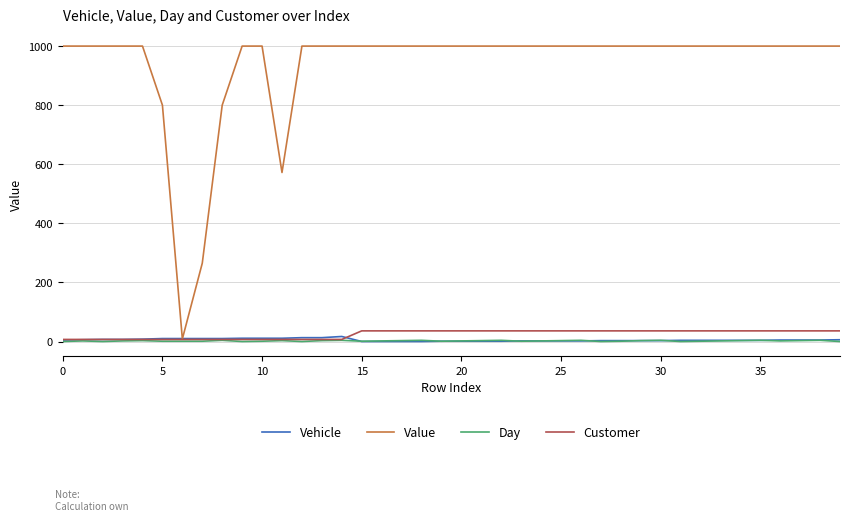

Which series has the largest range (max minus min)?

Value